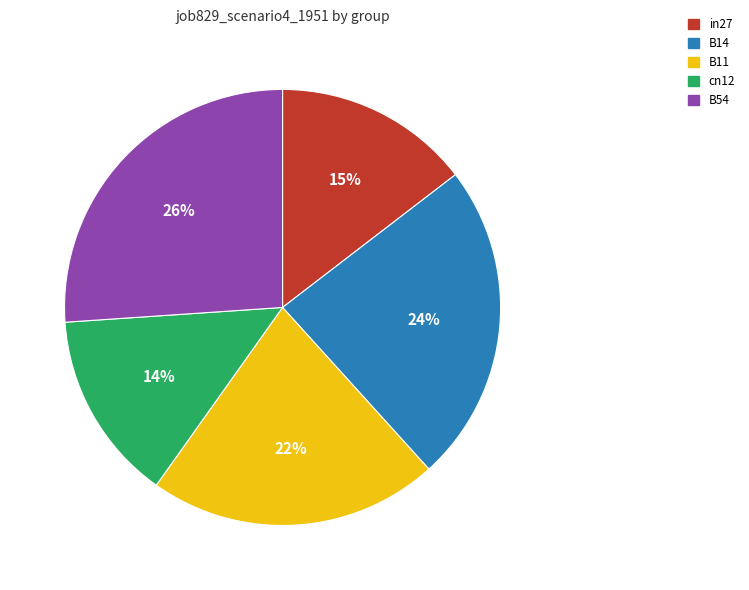

To the nearest percent, what is the average slice percentage?

20%